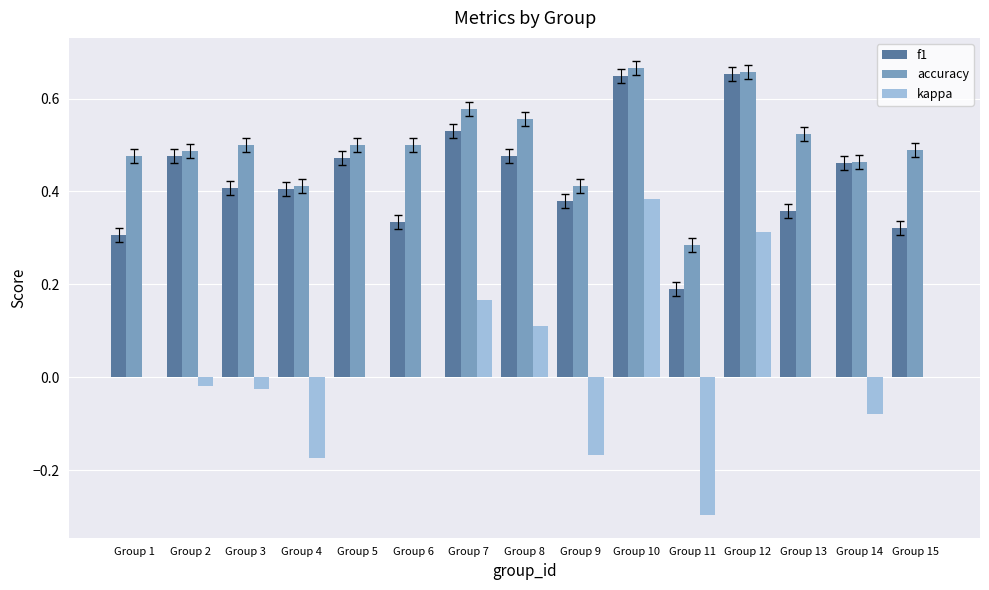

What is the sum of the f1 values at Group 14 and Group 12?

1.1